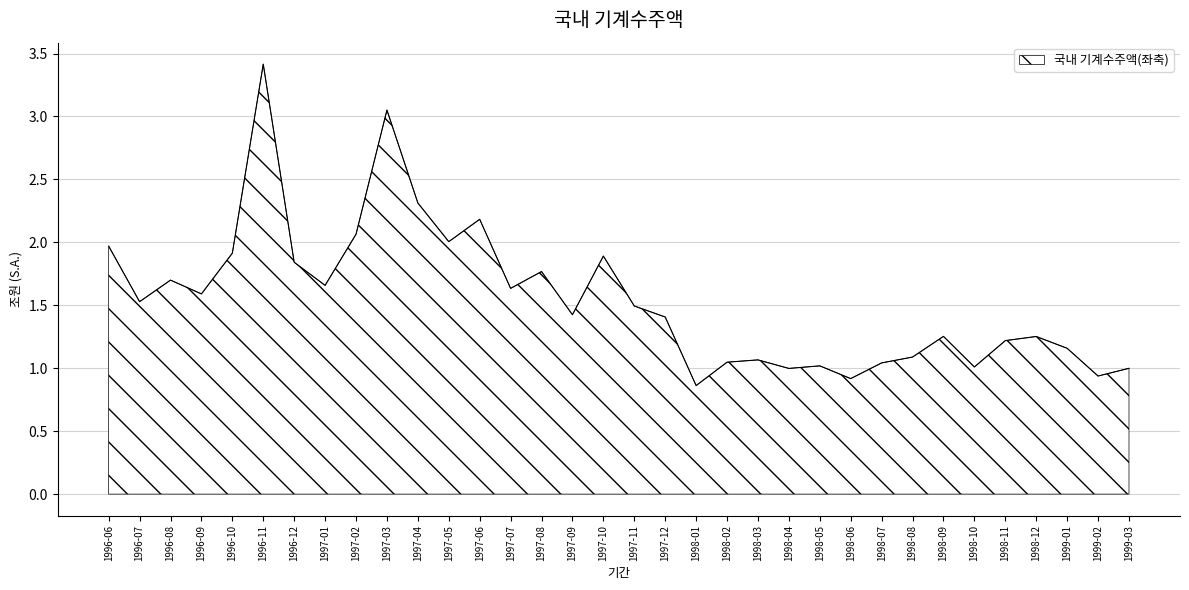

Where is the first local minimum?

1996-07